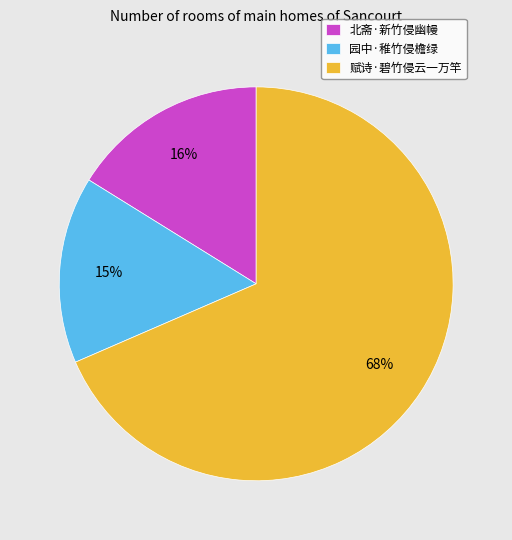

True or false: 园中·稚竹侵檐绿 accounts for 5% of the total.

False